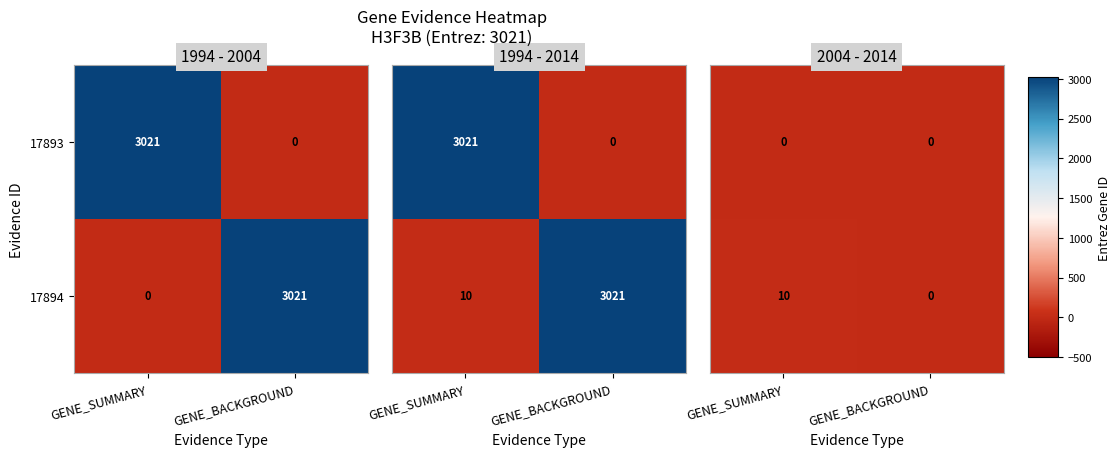

At which category does the chart reach its peak across all series?

GENE_SUMMARY